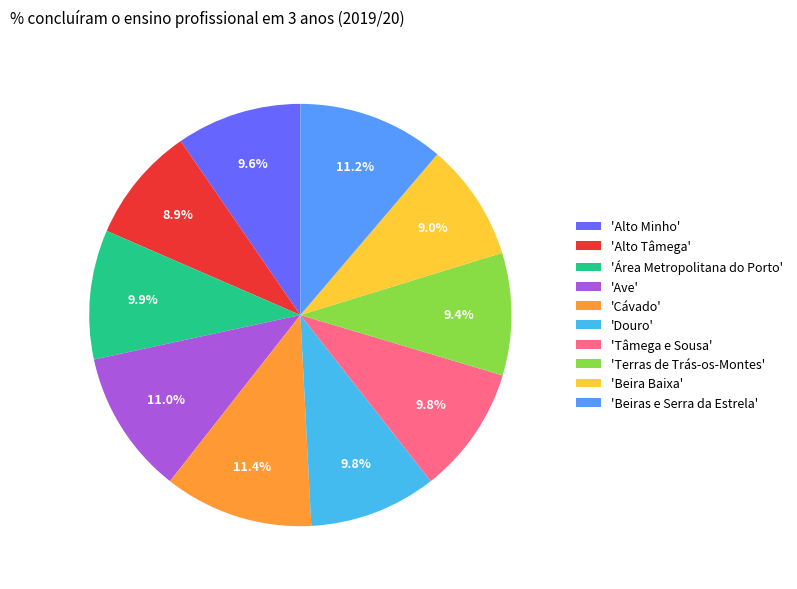

To the nearest percent, what is the average slice percentage?

10%